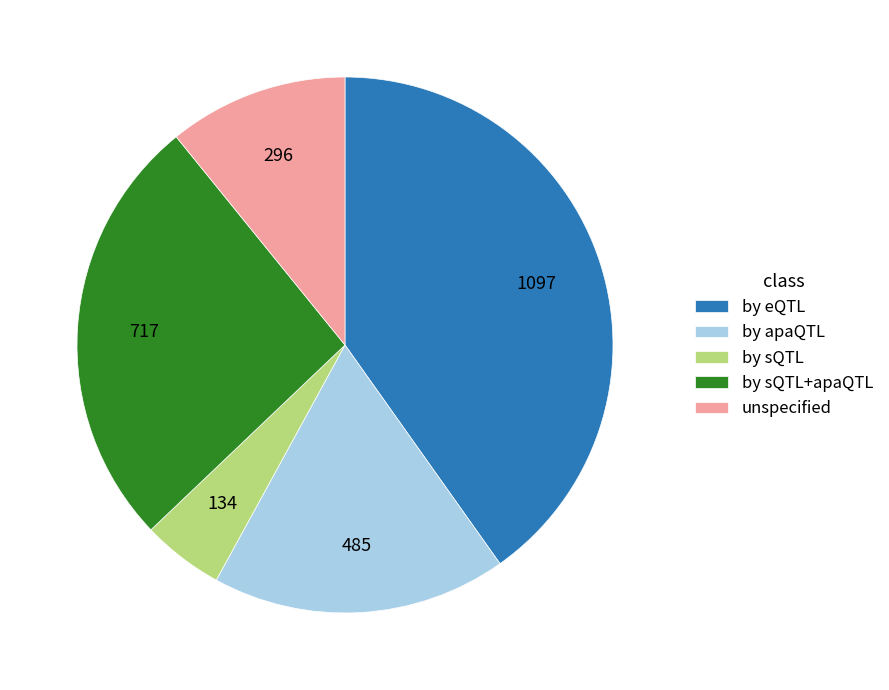

Between by sQTL+apaQTL and by apaQTL, which is larger?

by sQTL+apaQTL